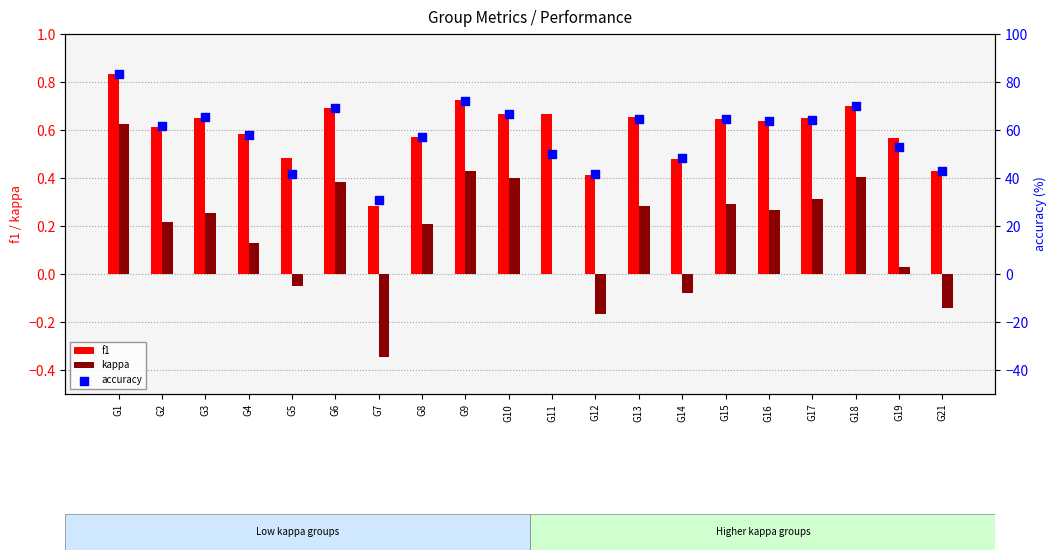

Which series contains the lowest Y value?

kappa